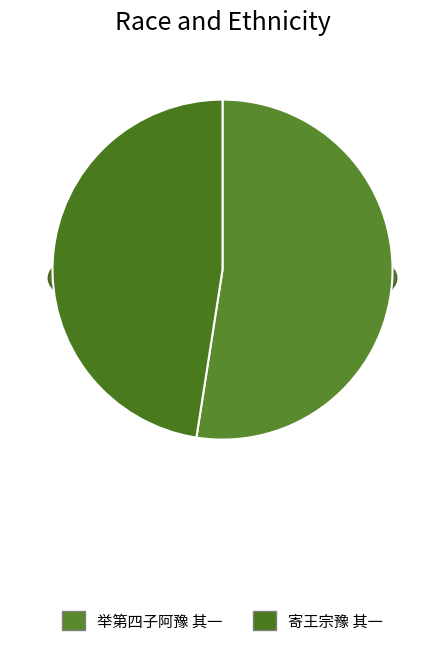

What is the majority slice?

举第四子阿豫 其一